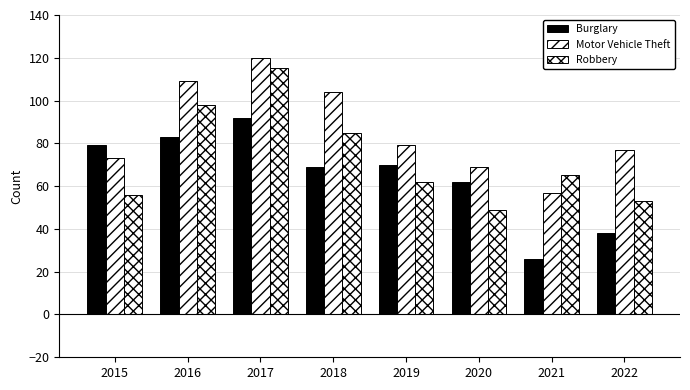

Are the bars horizontal?

No